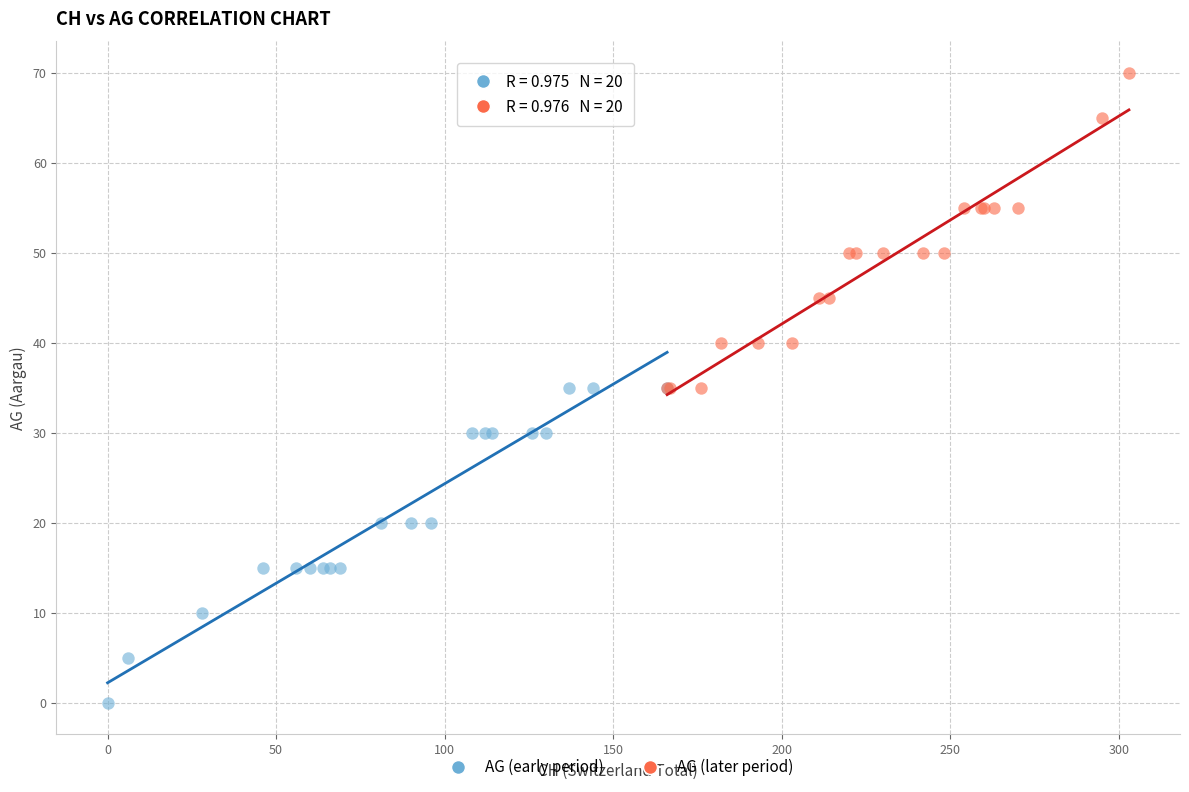

Which series reaches the minimum Y coordinate?

AG (early period)